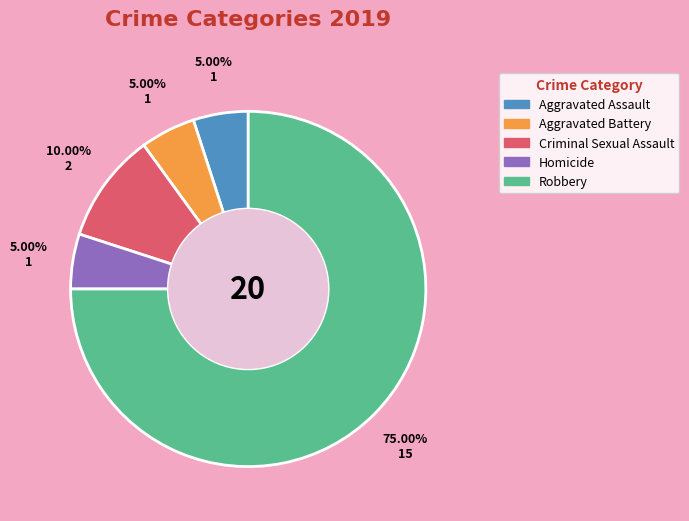

Which slice represents more than half of the pie?

Robbery